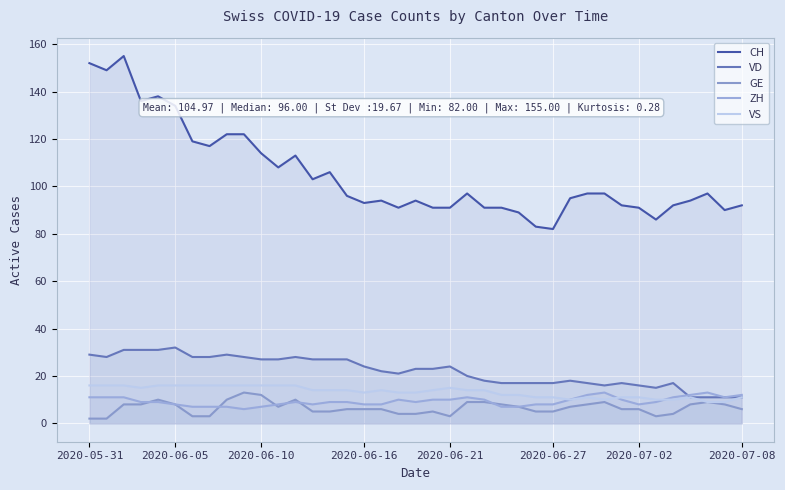

What is the average value of the GE series?

7